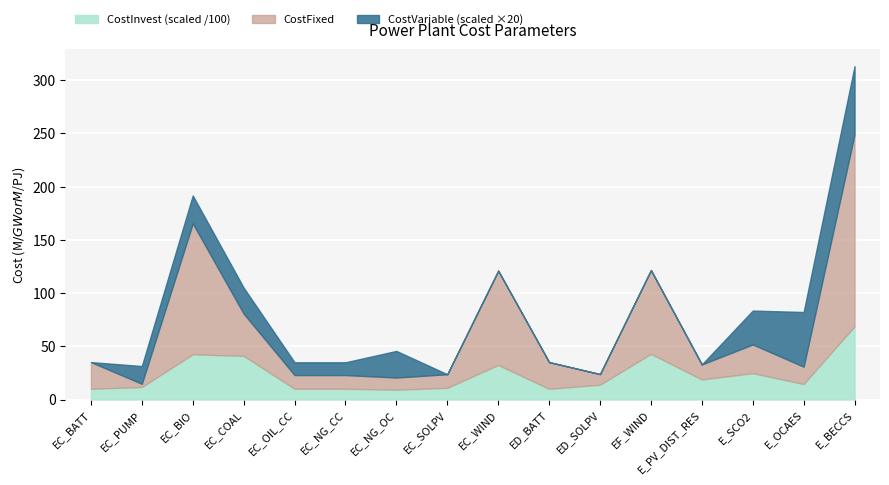

Between EC_PUMP and EC_NG_CC, which is larger?

EC_PUMP